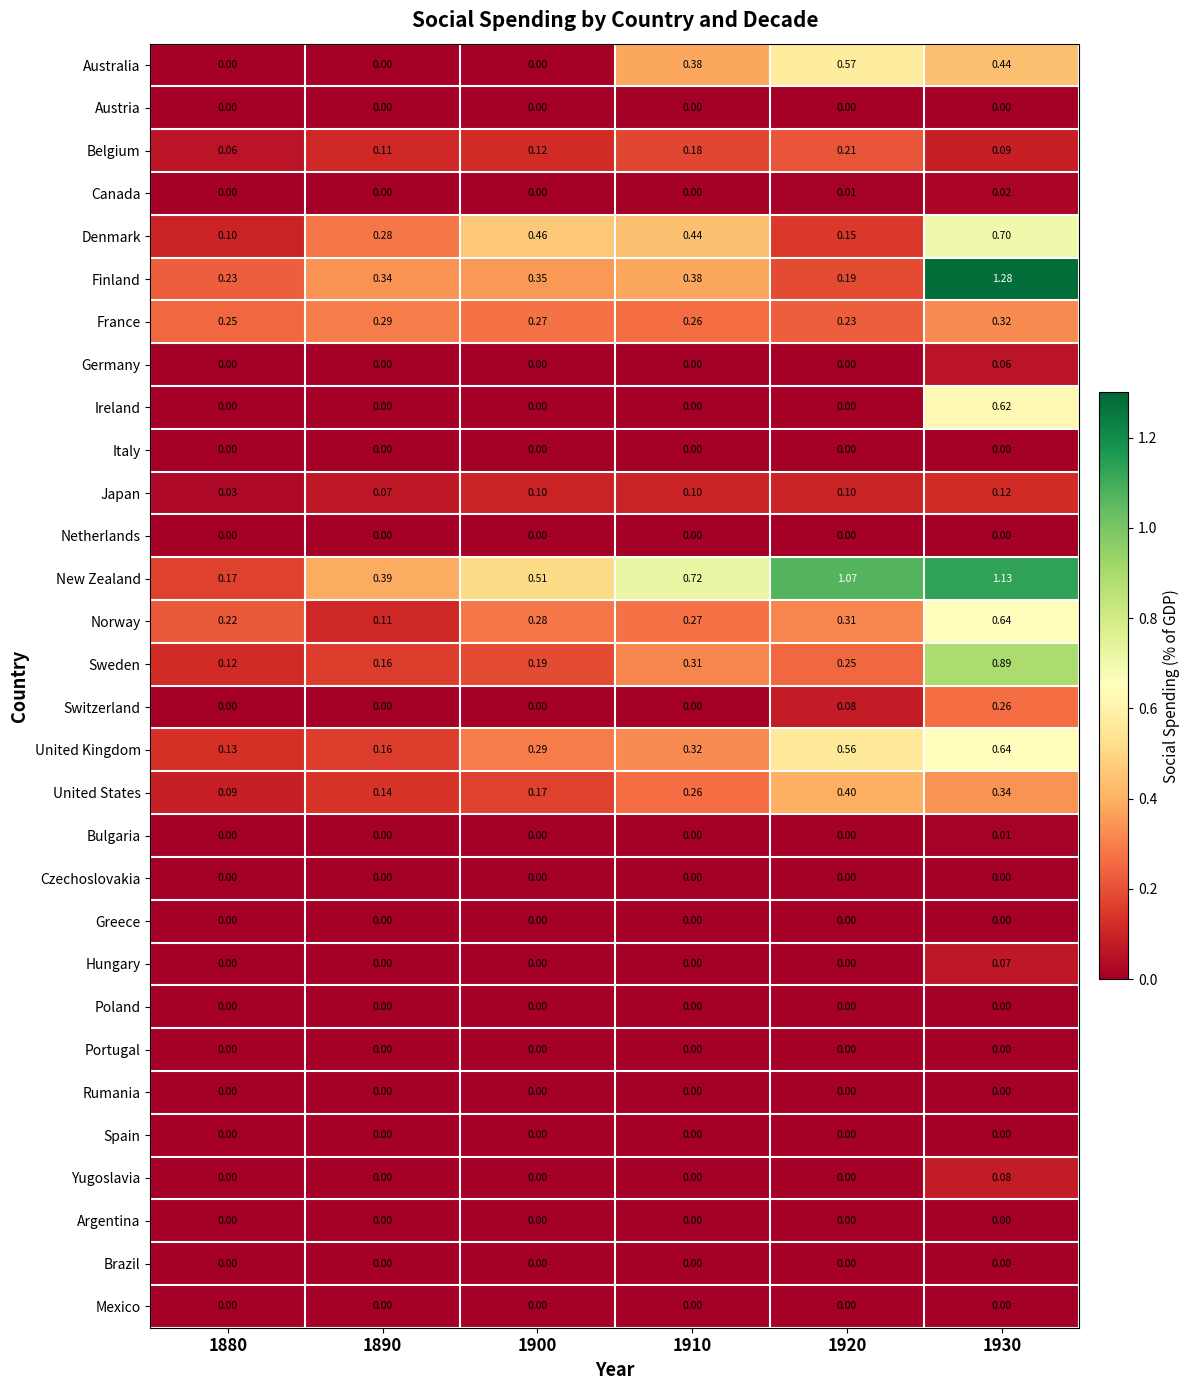

Which series has the widest spread of values?

Finland